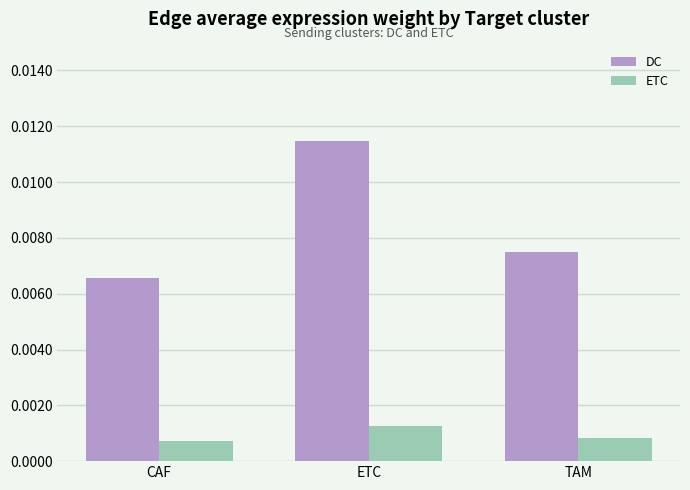

At which label does ETC reach its peak?

ETC